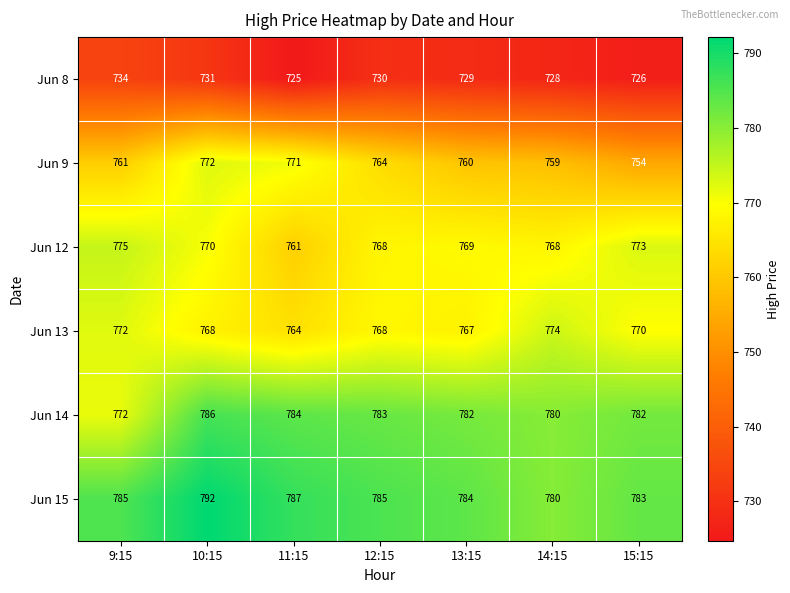

Where is Jun 8 nearest to the value 729?

13:15